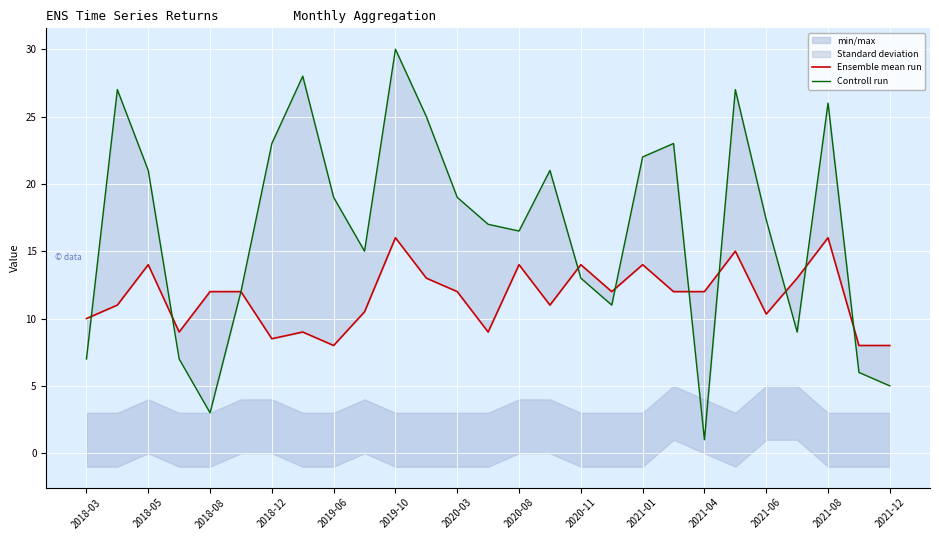

Which series has the largest total across all categories?

Controll run